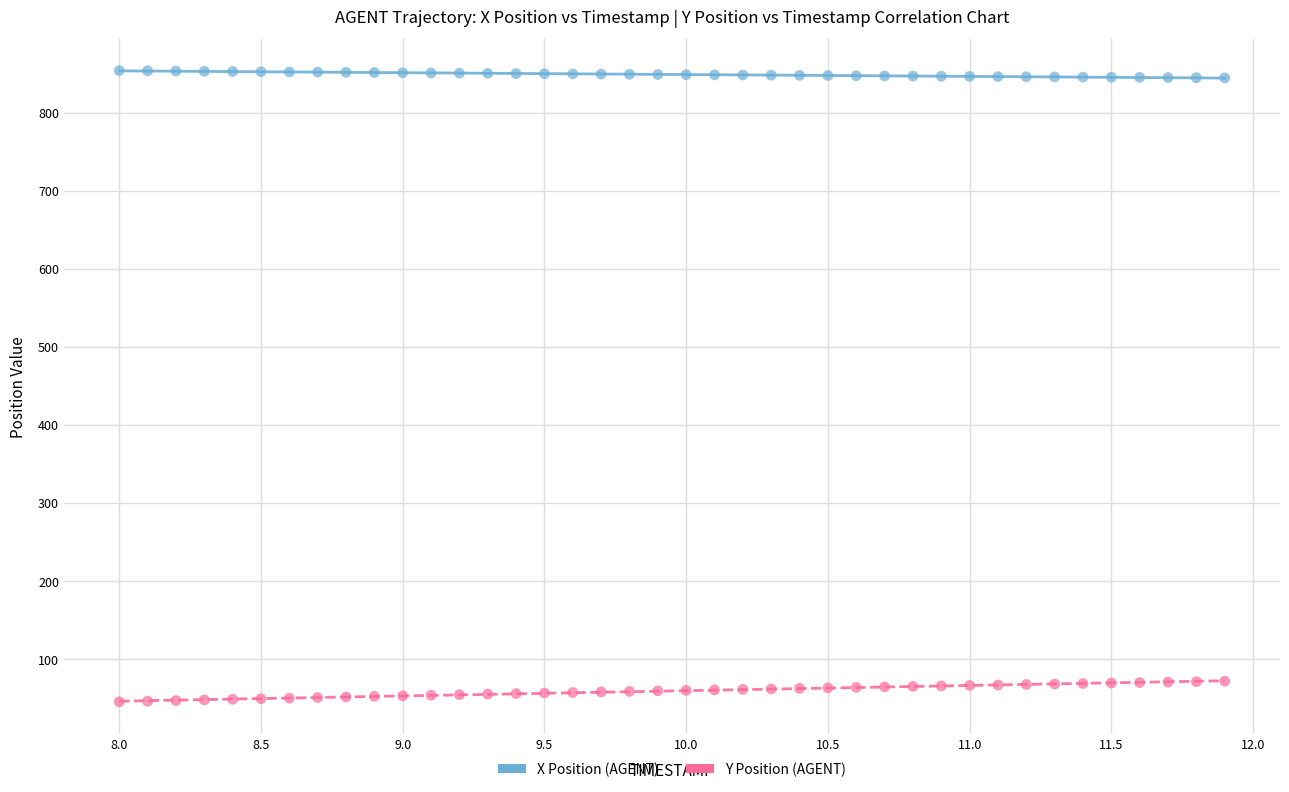

Across all data points, what is the range of Y values (max minus min)?

808.7